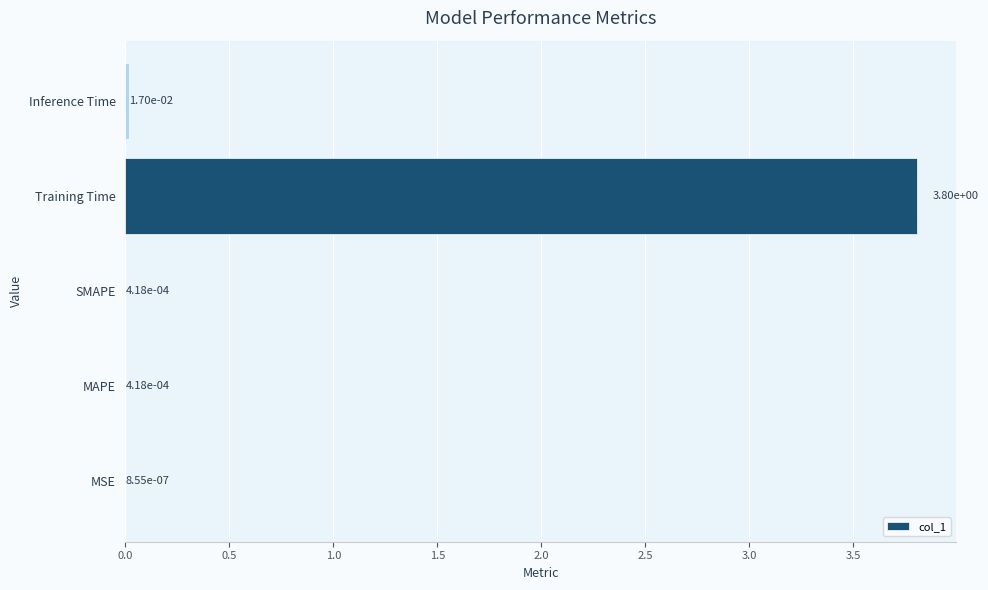

What is the sum of all values?

3.8